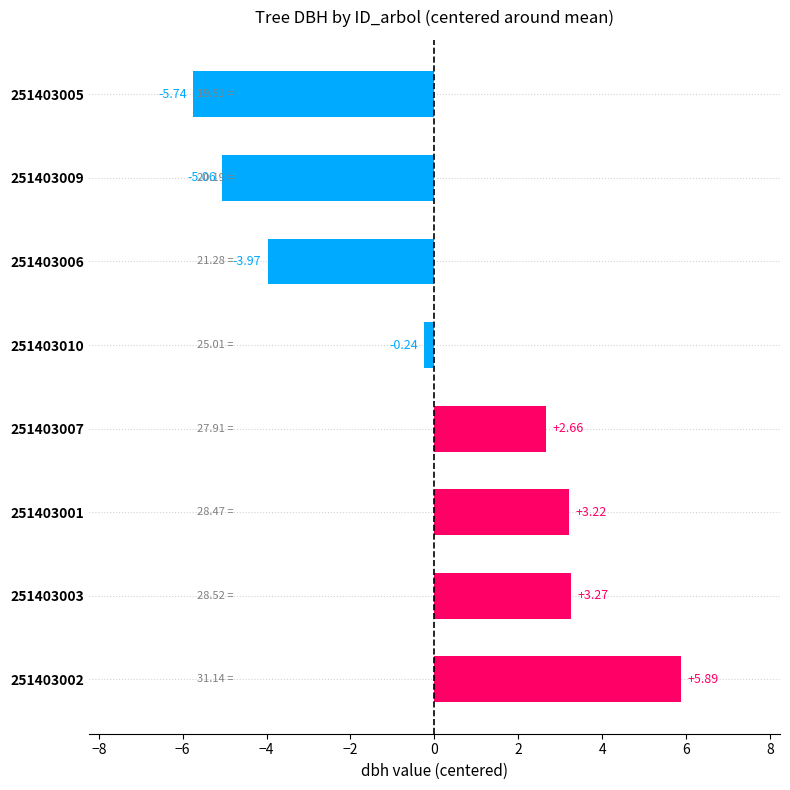

List the labels in order of value, smallest first.

251403005, 251403009, 251403006, 251403010, 251403007, 251403001, 251403003, 251403002